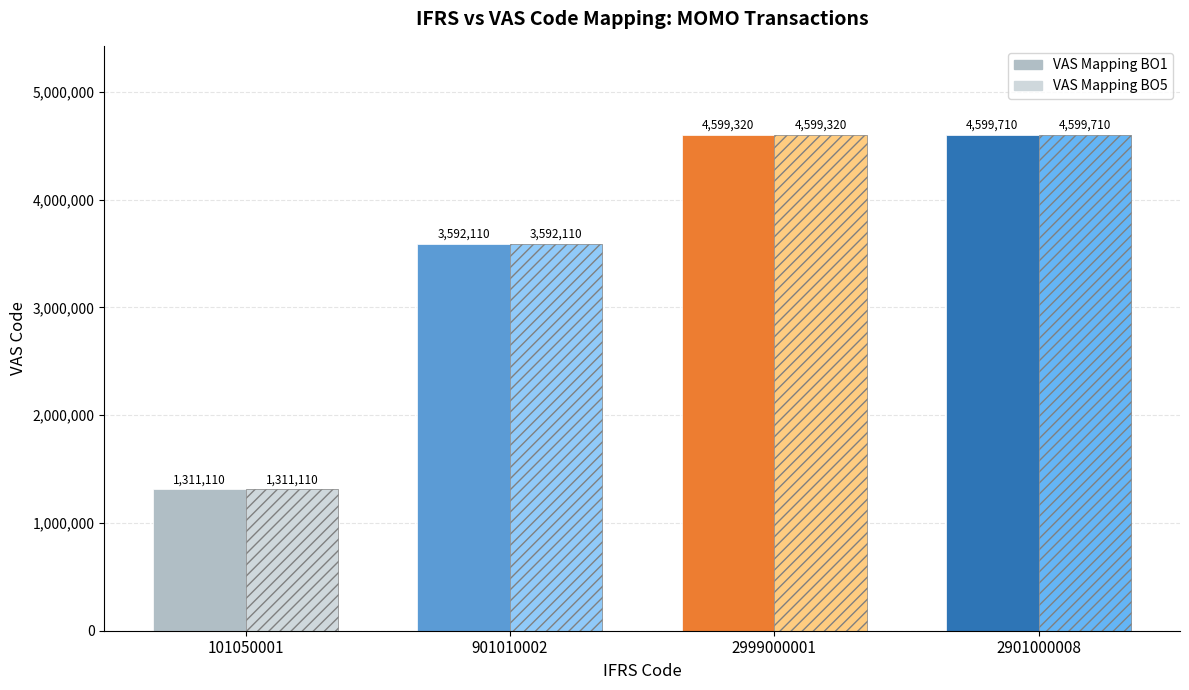

Where does the VAS_solid series first go above 4599320?

2901000008